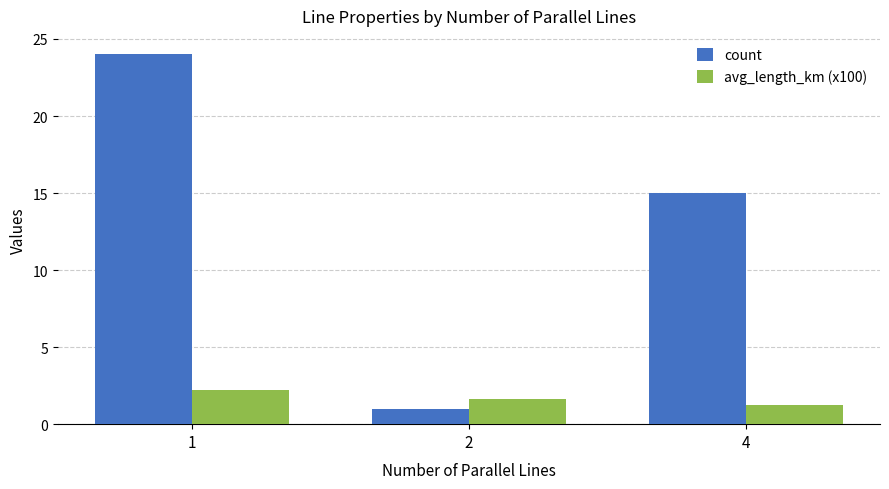

Which series changed the most between 1 and 2?

count